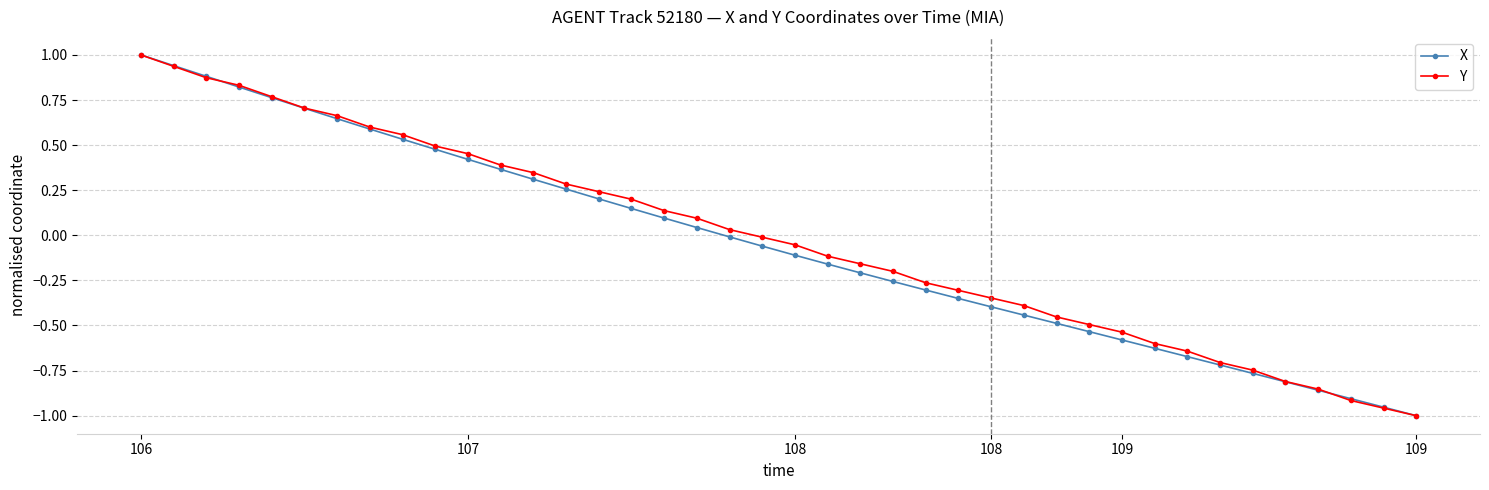

What is the greatest value displayed?

1.0